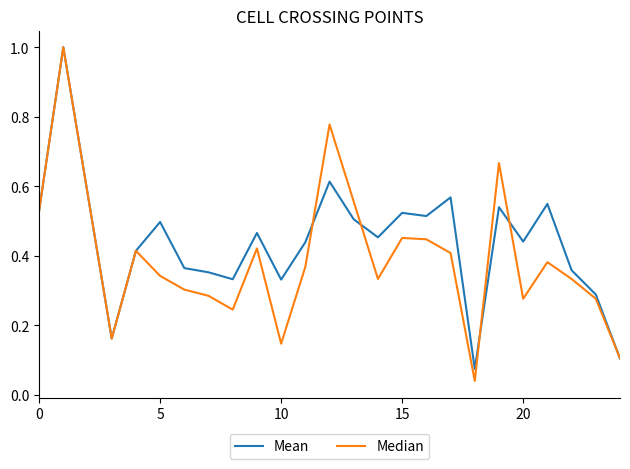

What is the maximum value shown in the chart?

1.0